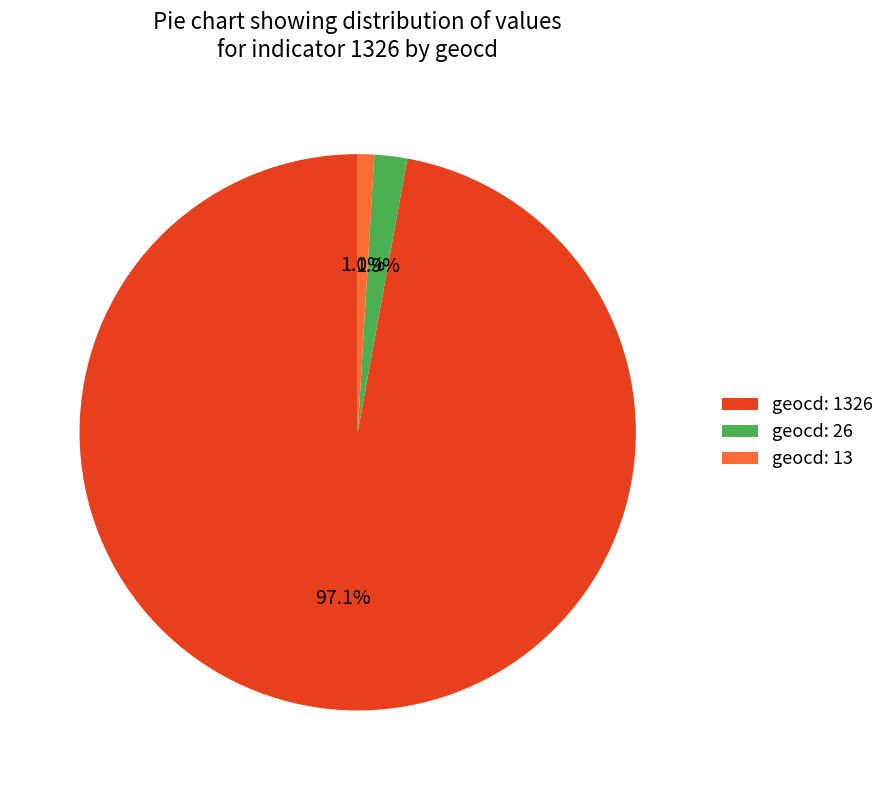

Combined, what portion of the pie is geocd: 13 and geocd: 1326?

98.1%